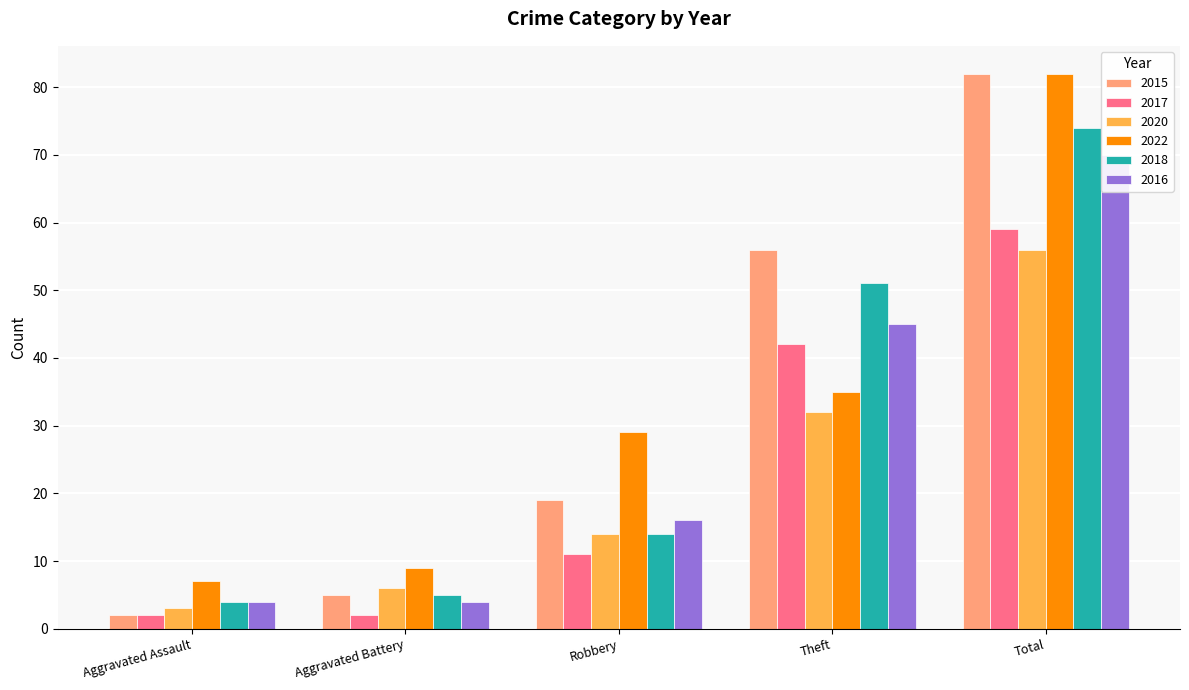

What is the sum of the 2015 values at Total and Aggravated Battery?

87